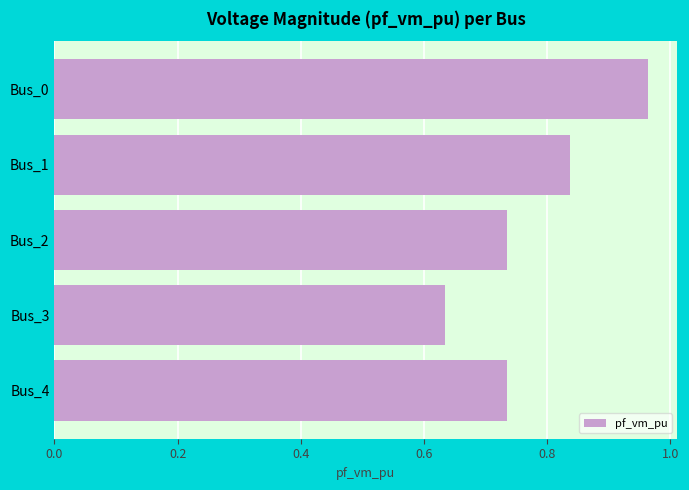

Which label corresponds to the smallest value in the chart?

Bus_3